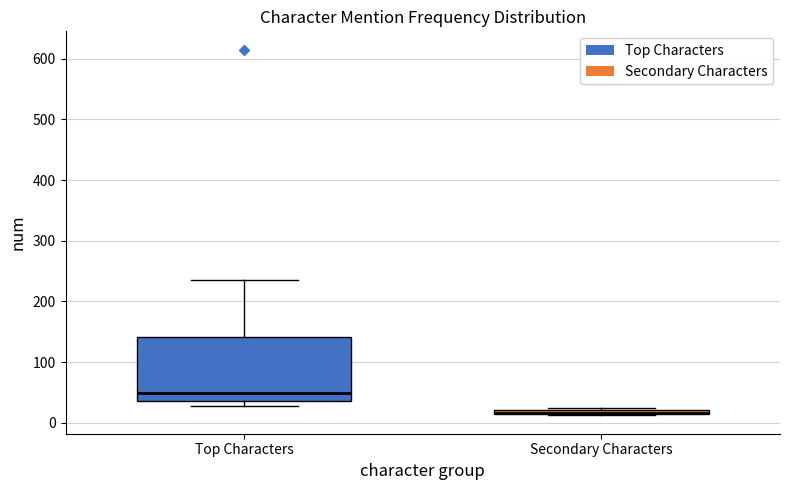

Which box is the tallest, from its lower edge to its upper edge?

Top Characters